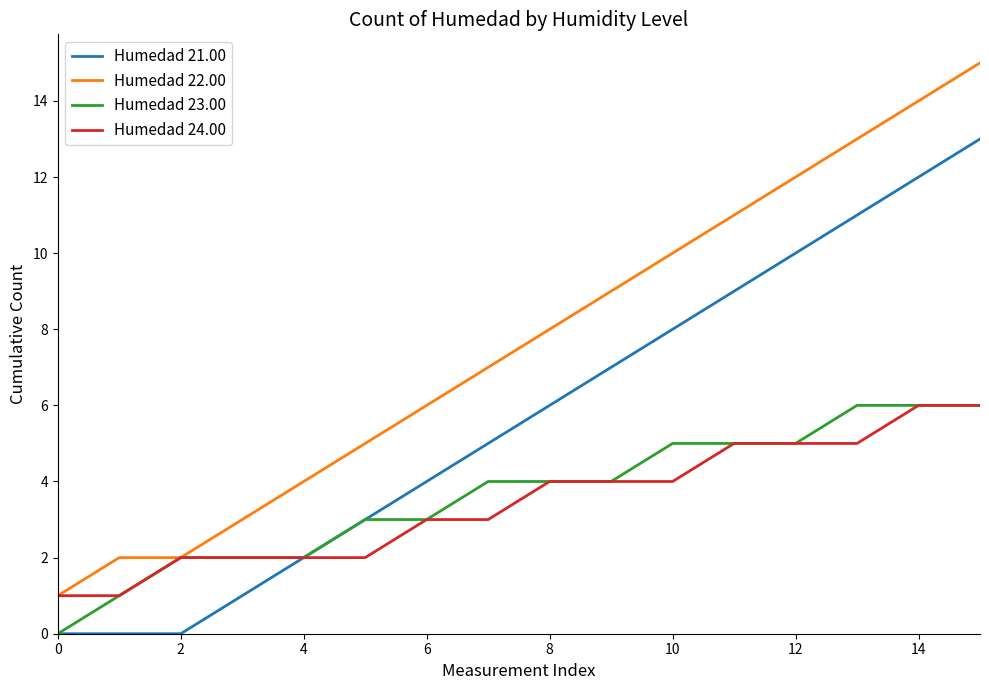

Which series has the largest range (max minus min)?

Humedad 22.00